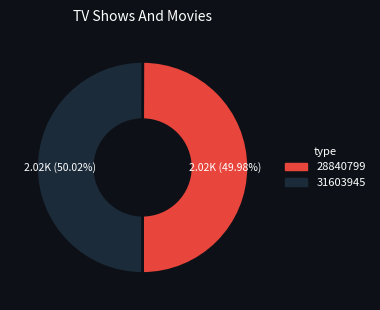

True or false: 31603945 accounts for 43% of the total.

False